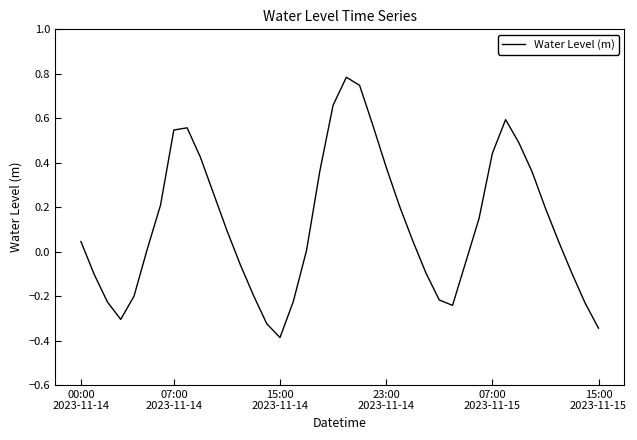

What is the minimum value shown in the chart?

-0.4